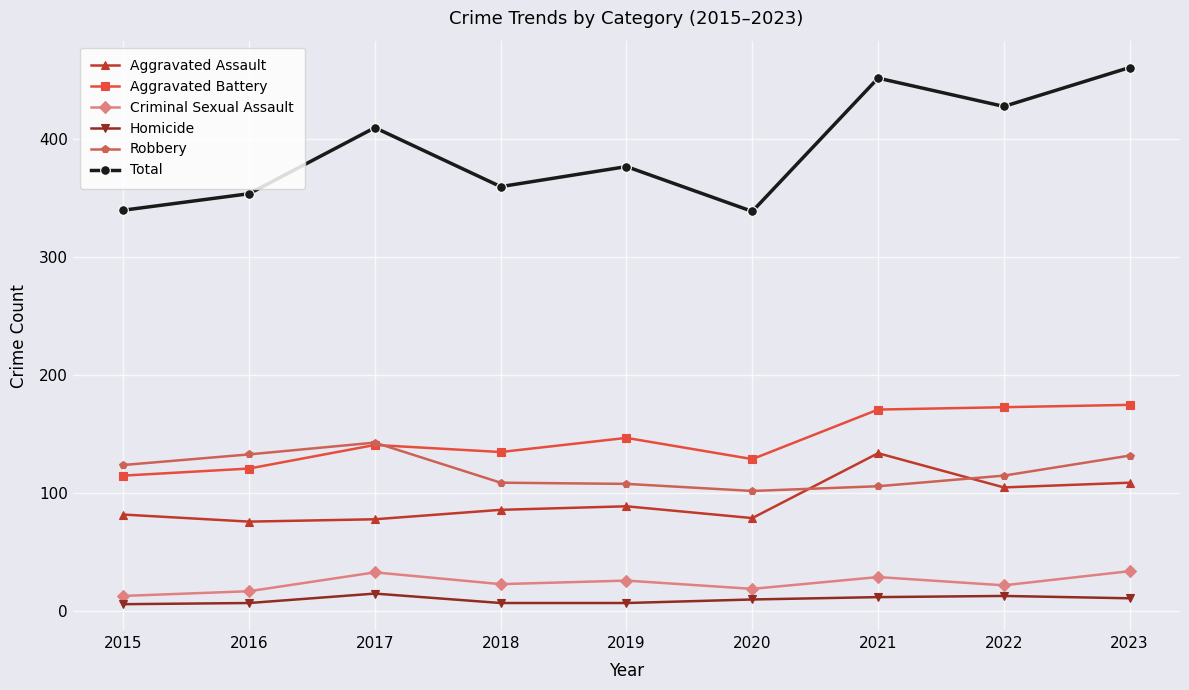

Does the chart display data point markers on the line(s)?

Yes